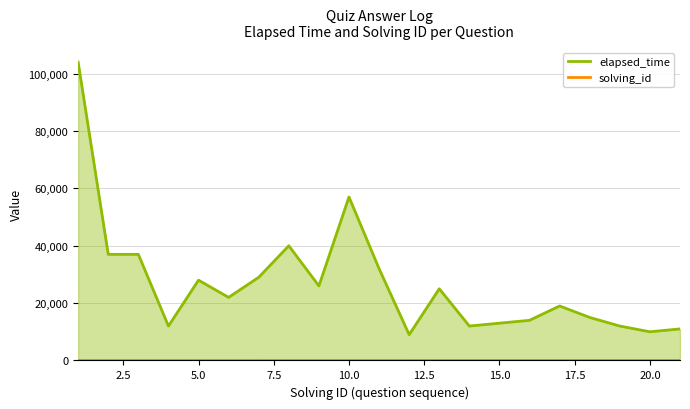

Reading left to right, list all the values displayed in this chart.

elapsed_time: 104000	37000	37000	12000	28000	22000	29000	40000	26000	57000	32000	9000	25000	12000	13000	14000	19000	15000	12000	10000	11000
solving_id: 1	2	3	4	5	6	7	8	9	10	11	12	13	14	15	16	17	18	19	20	21